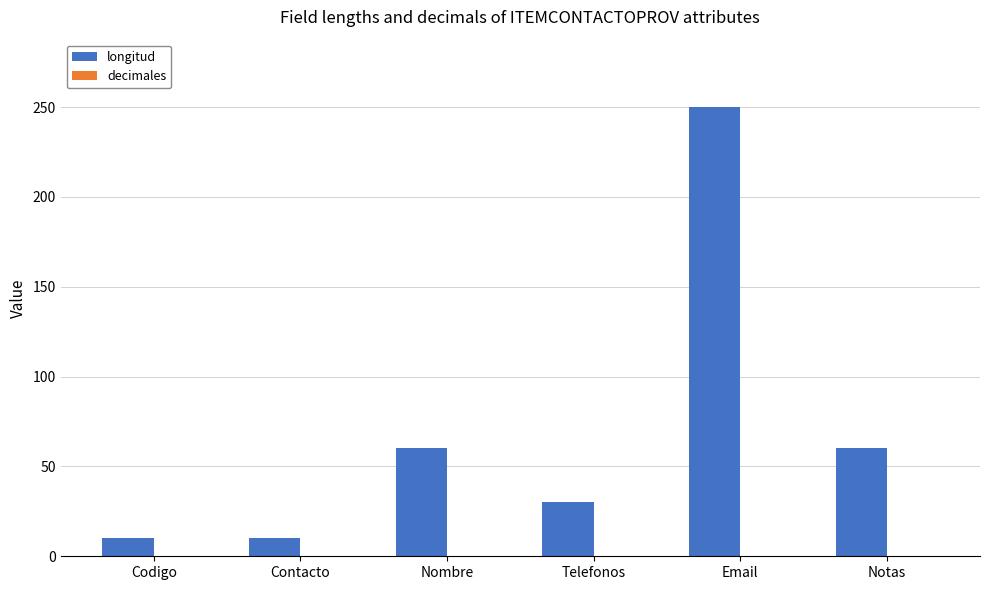

Approximately how many times larger is the value at Nombre compared to Notas?

1.0